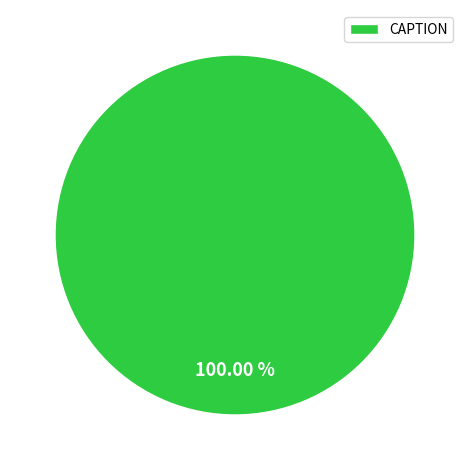

How many segments does this pie chart have?

1